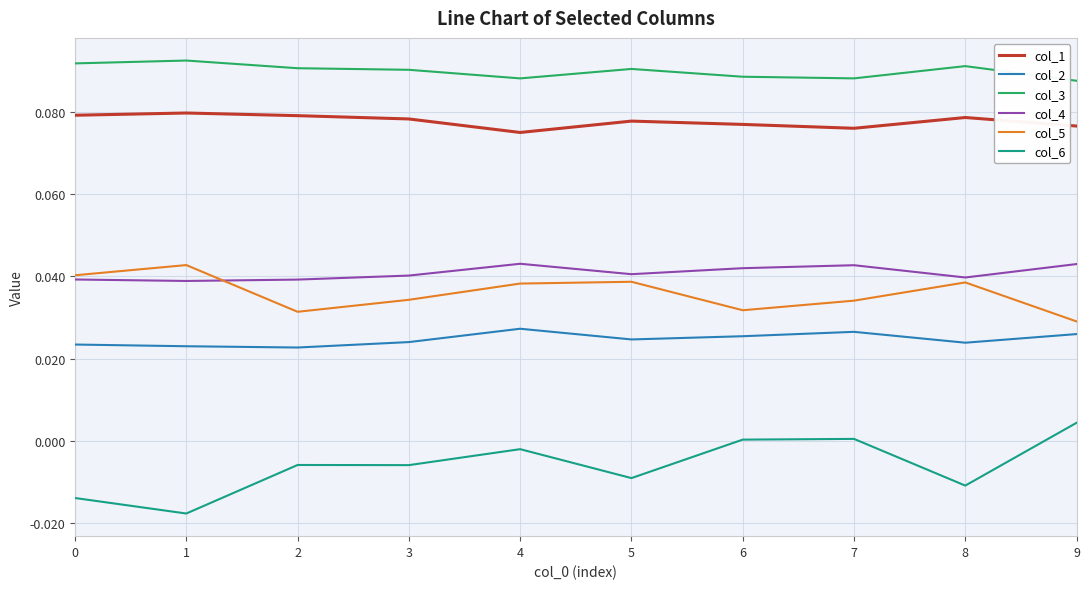

Is it true that col_5 equals 0.1 at 5?

False